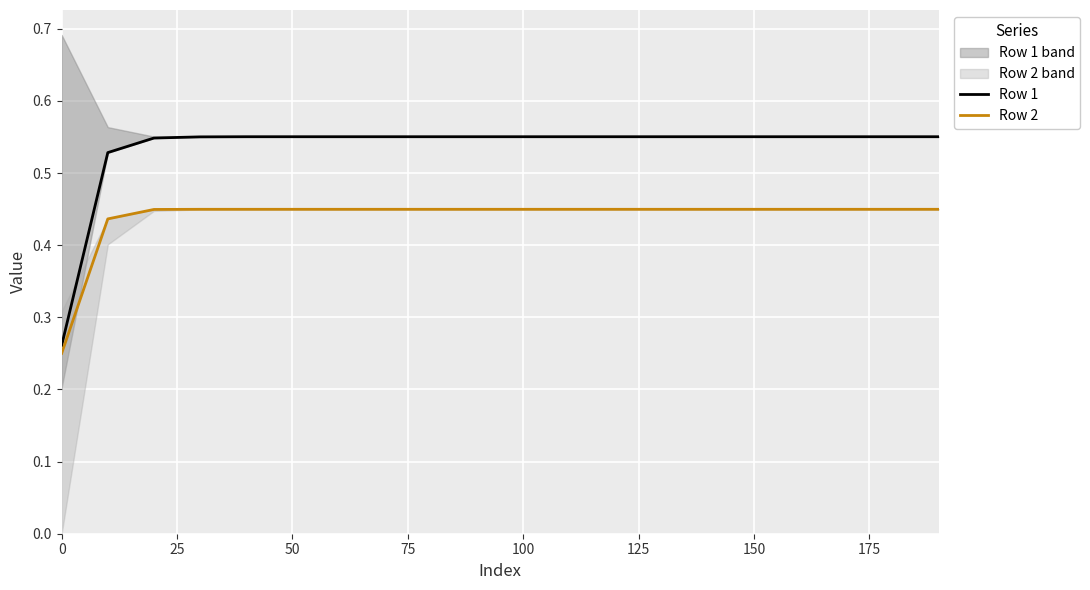

What is the maximum value shown in the chart?

0.6